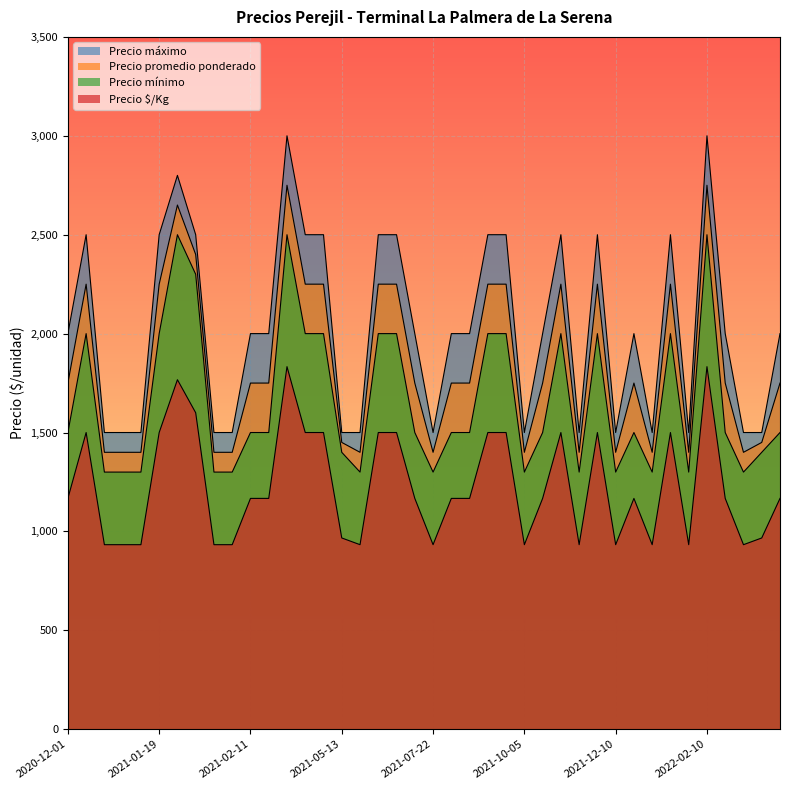

True or false: Precio mínimo has a value of 577 at 2021-05-20.

False